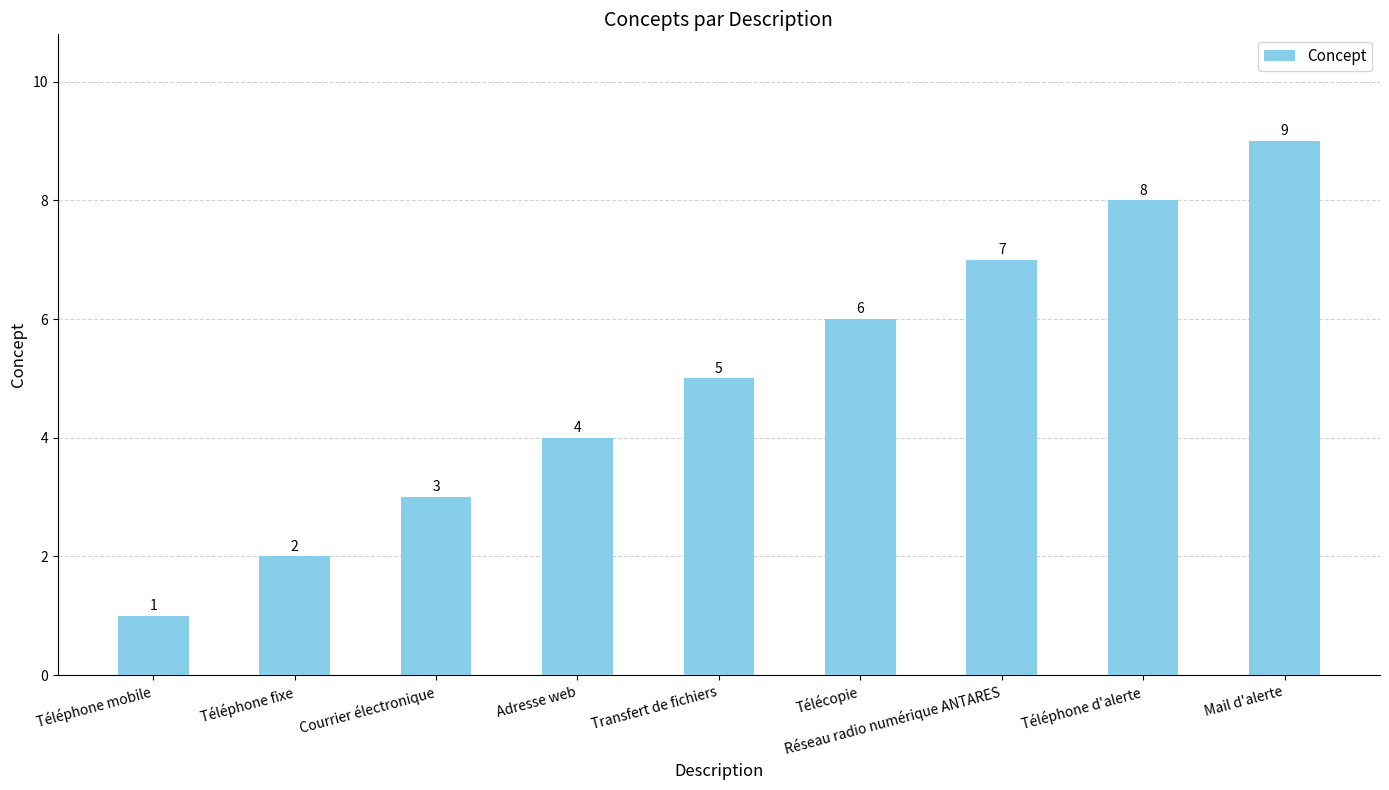

Approximately how many times larger is the value at Téléphone fixe compared to Télécopie?

0.3